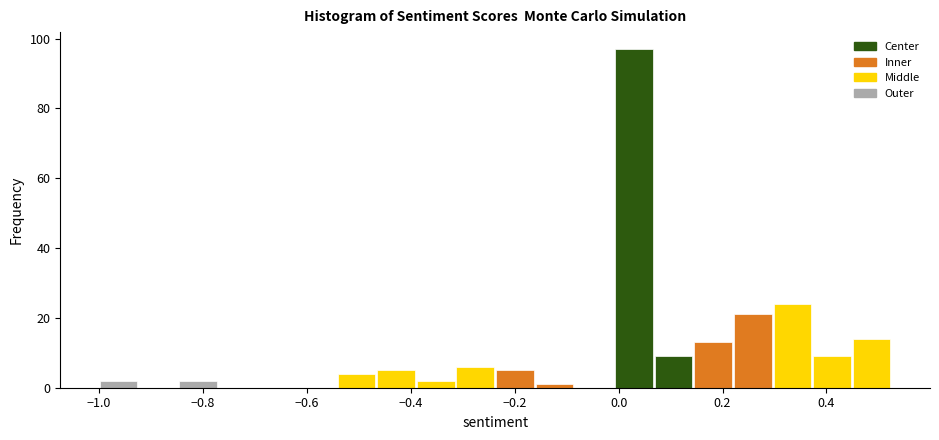

Around what value on the x-axis is the tallest bar? Give the approximate position of its centre, as read against the axis.

0.02